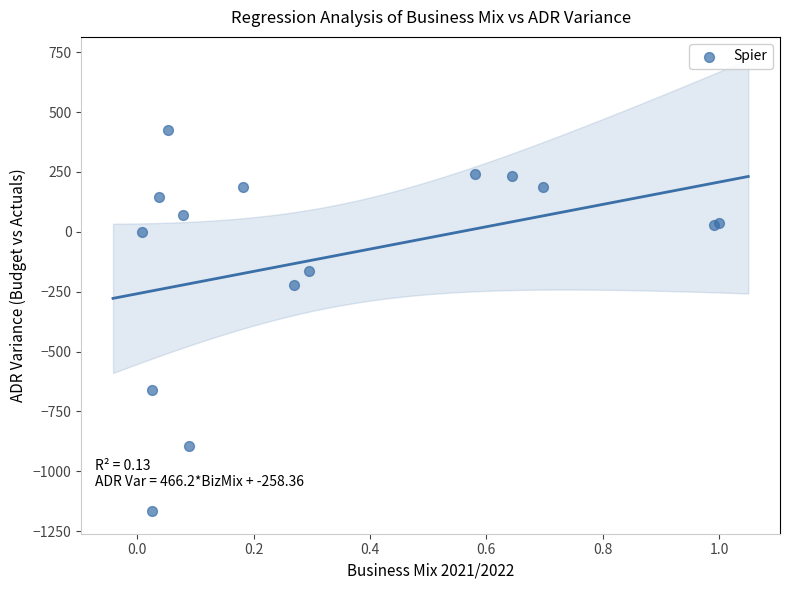

What Y value in the scatter plot is closest to -370?

-221.9